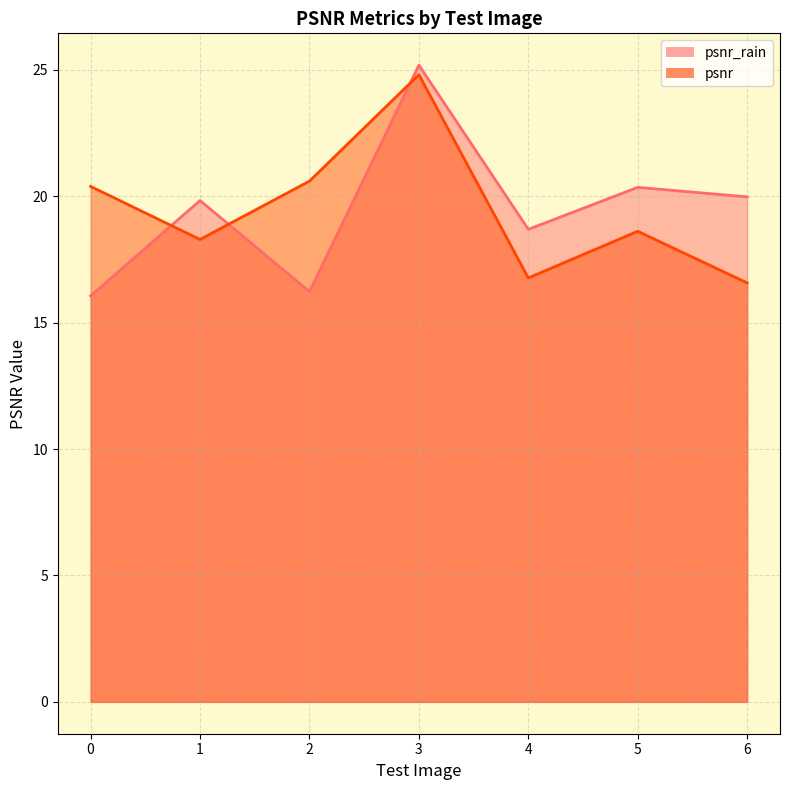

Reading left to right, transcribe all the data shown in this chart.

psnr_rain: 0=16.1	1=19.8	2=16.2	3=25.2	4=18.7	5=20.4	6=20.0
psnr: 0=20.4	1=18.3	2=20.6	3=24.8	4=16.8	5=18.6	6=16.6